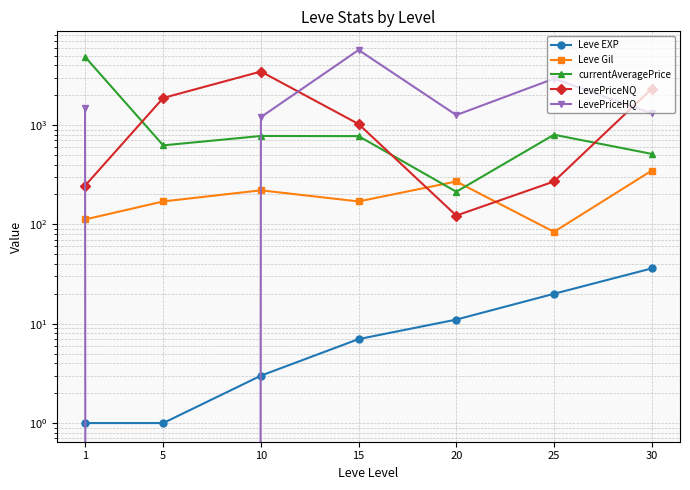

What is the value of the Leve Gil point at the 6th from the left?

84.0